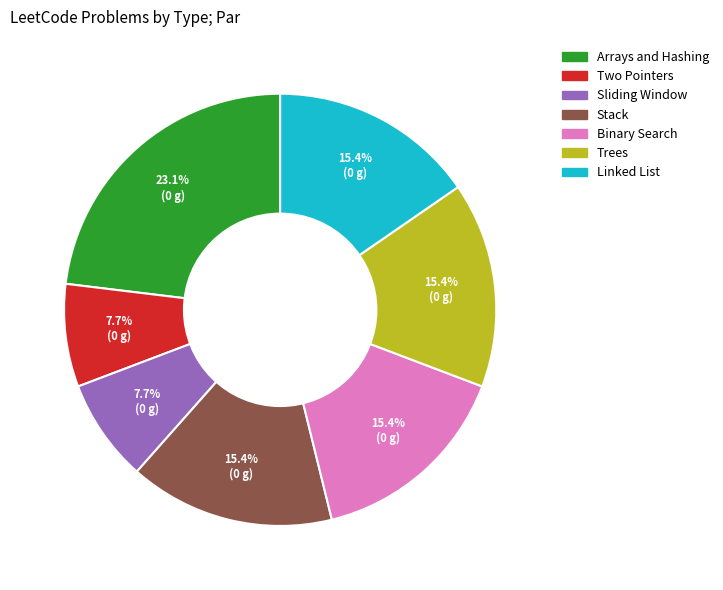

What percentage do Two Pointers and Binary Search together represent?

23.1%